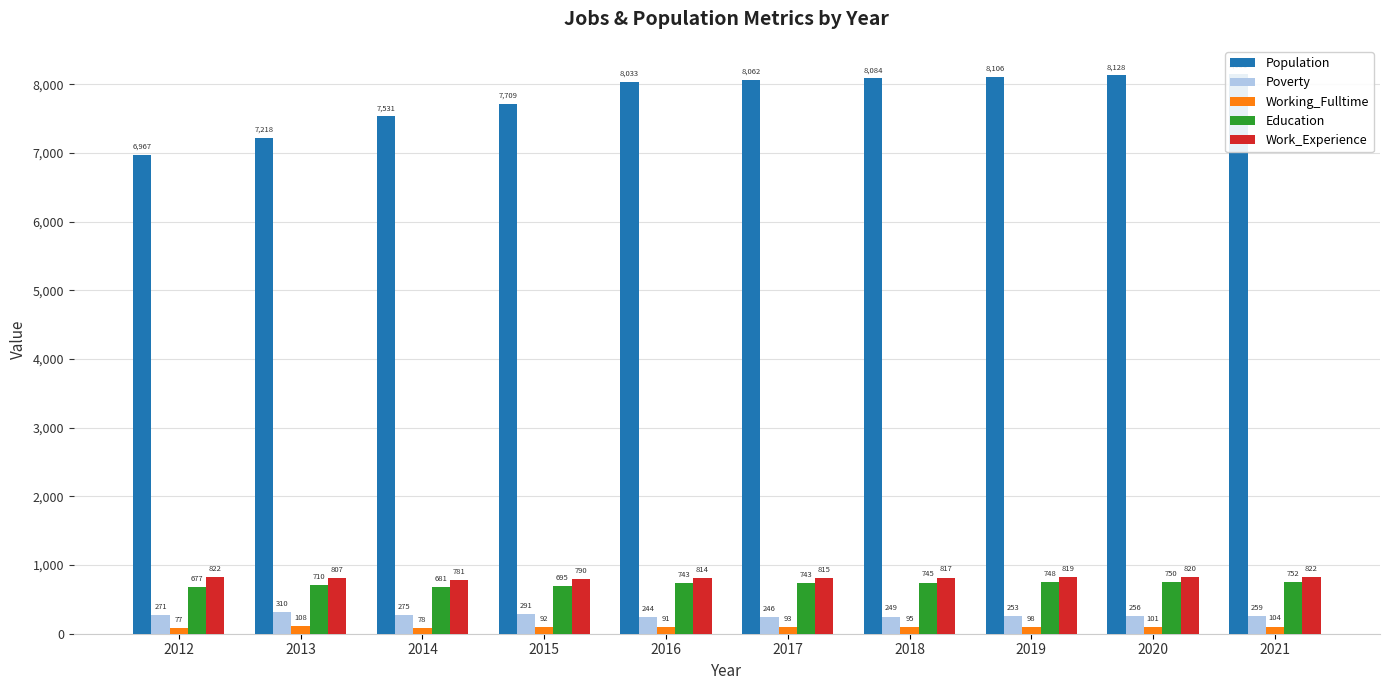

What is the lowest value of the Working_Fulltime series?

77